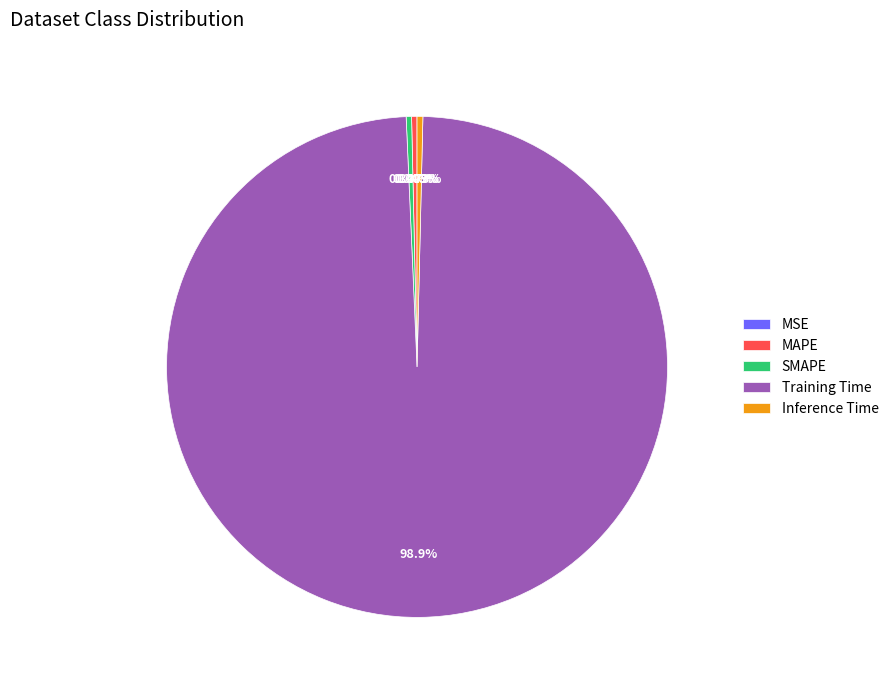

Is the sum of MAPE and Training Time greater than half?

Yes